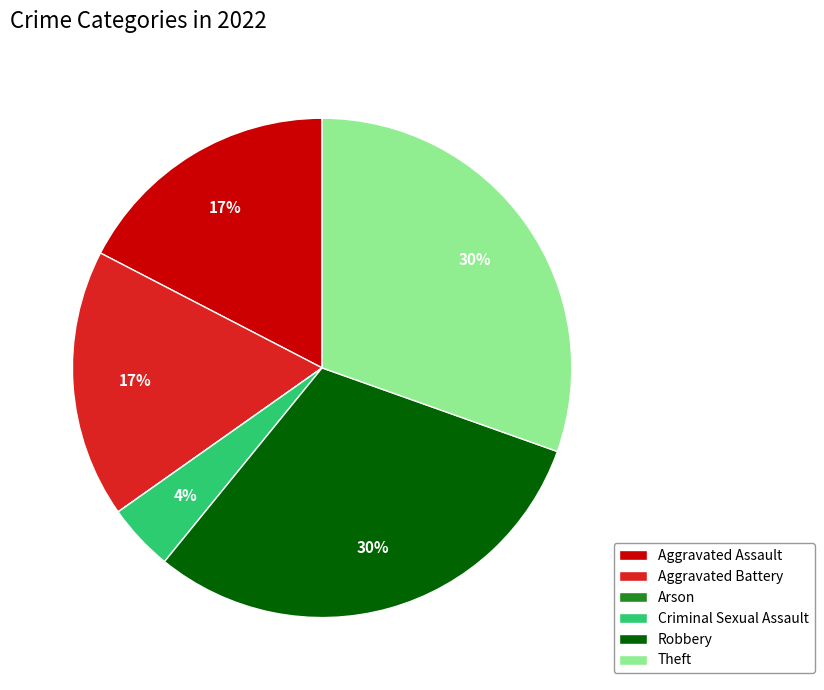

What percentage is the Aggravated Assault slice, to the nearest percent?

17%